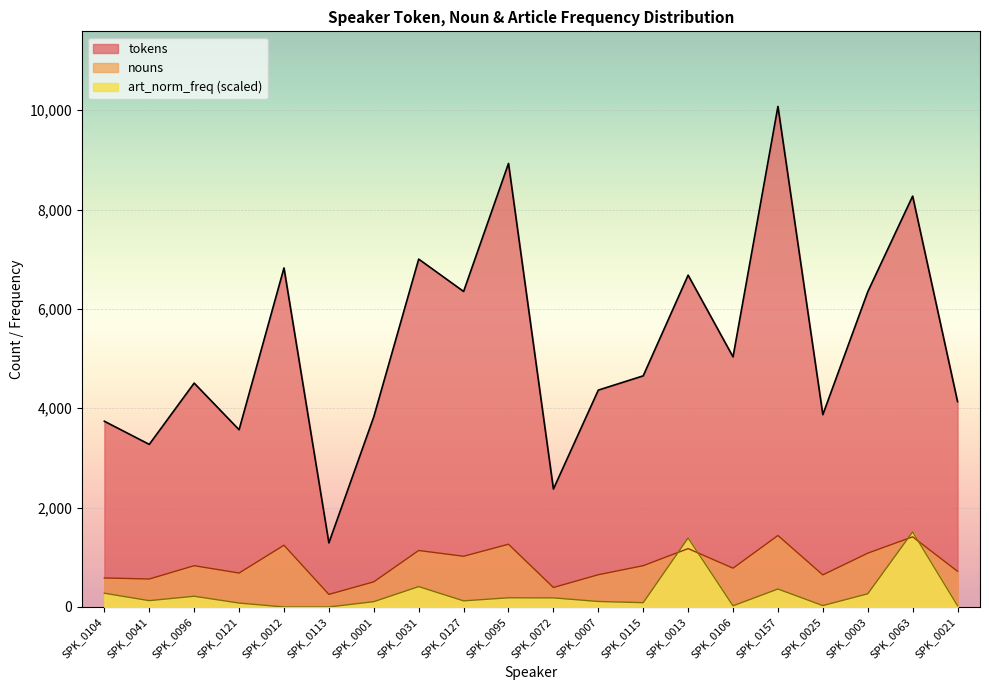

True or false: nouns has more than 0 interior local peaks.

True